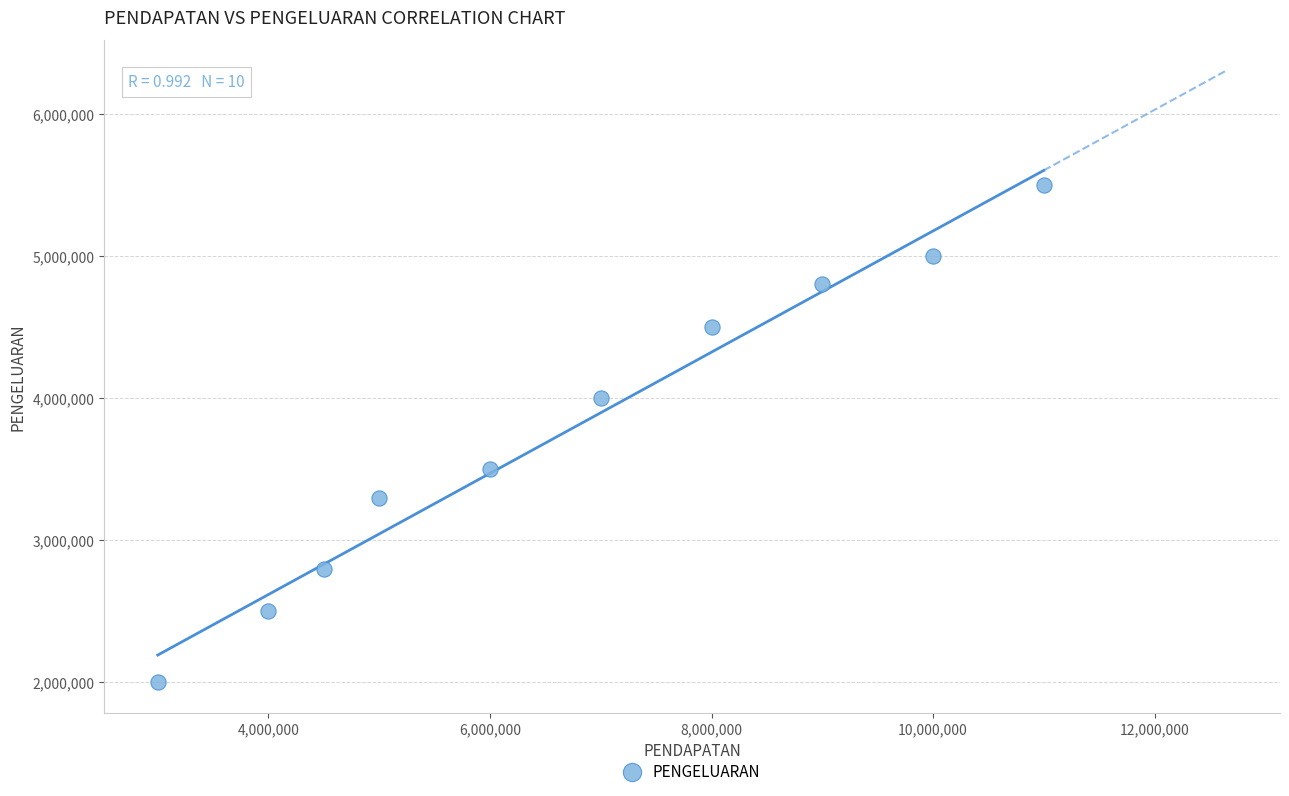

What is the range of Y values (max minus min)?

3500000